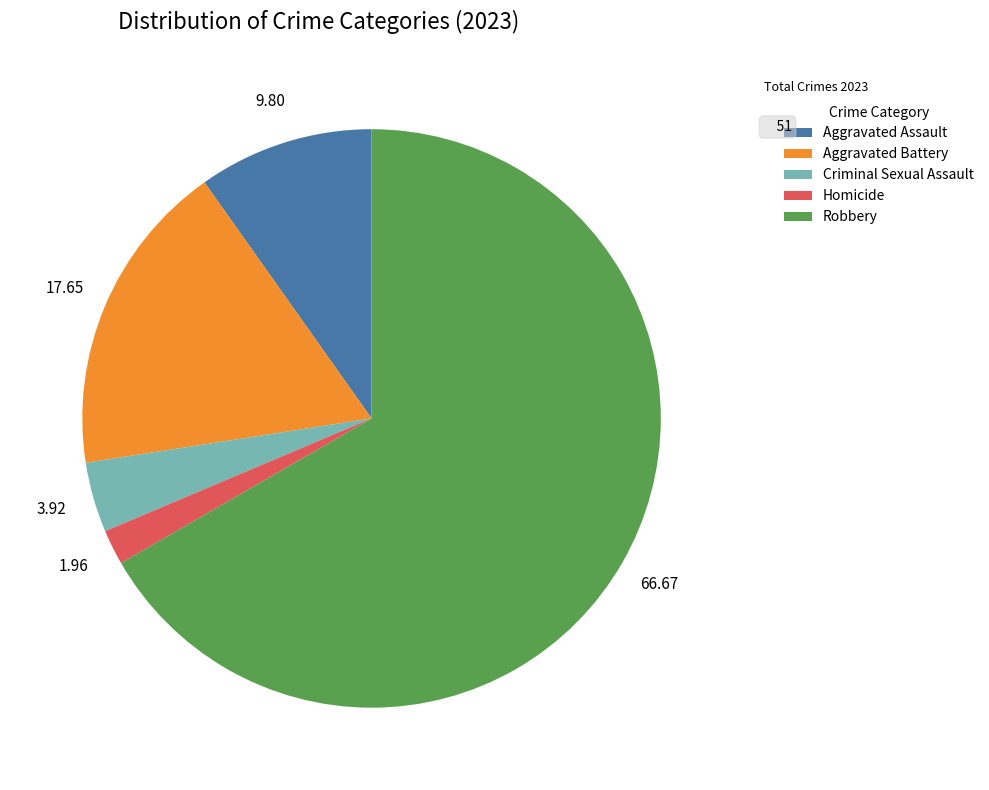

Between Robbery and Homicide, which is larger?

Robbery